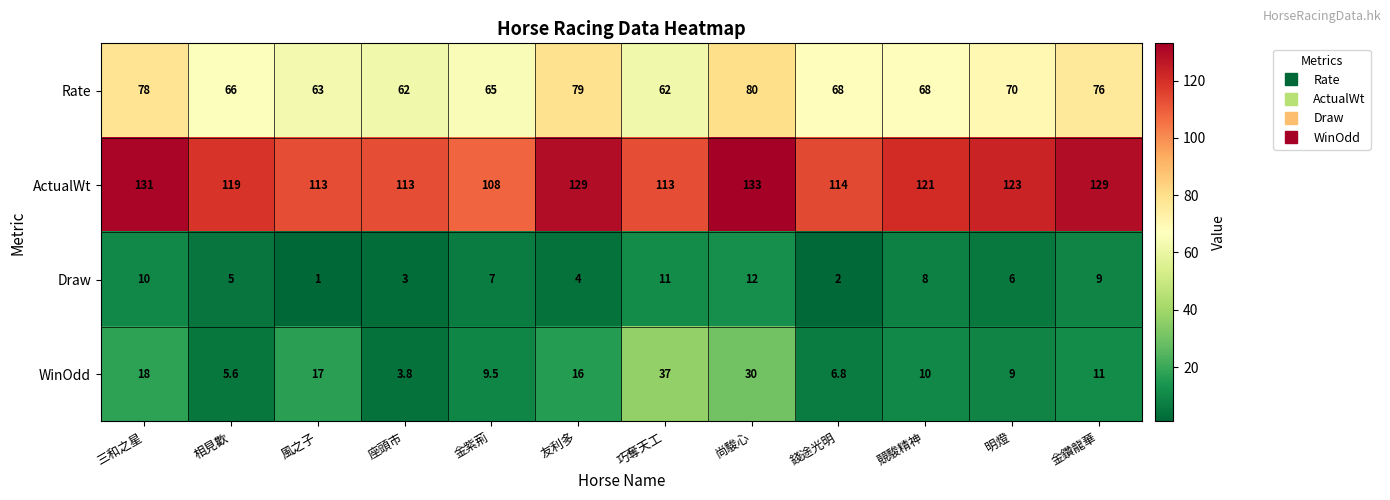

What is the minimum value for Rate?

62.0